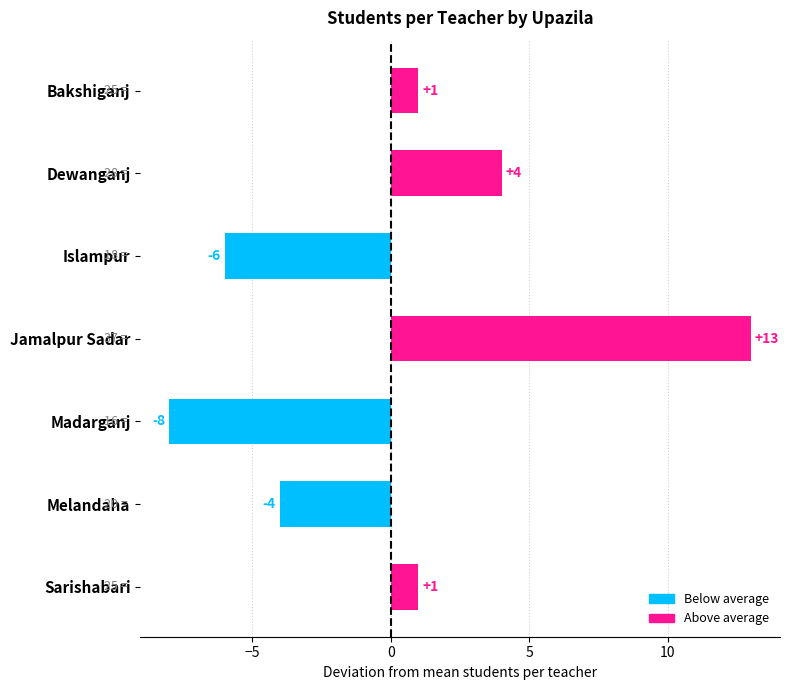

What is the label of the 1st bar from the top?

Bakshiganj